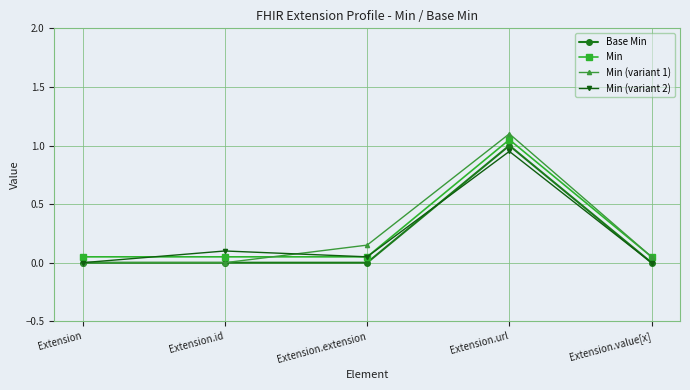

What is the sum of all Min (variant 2) values?

1.1